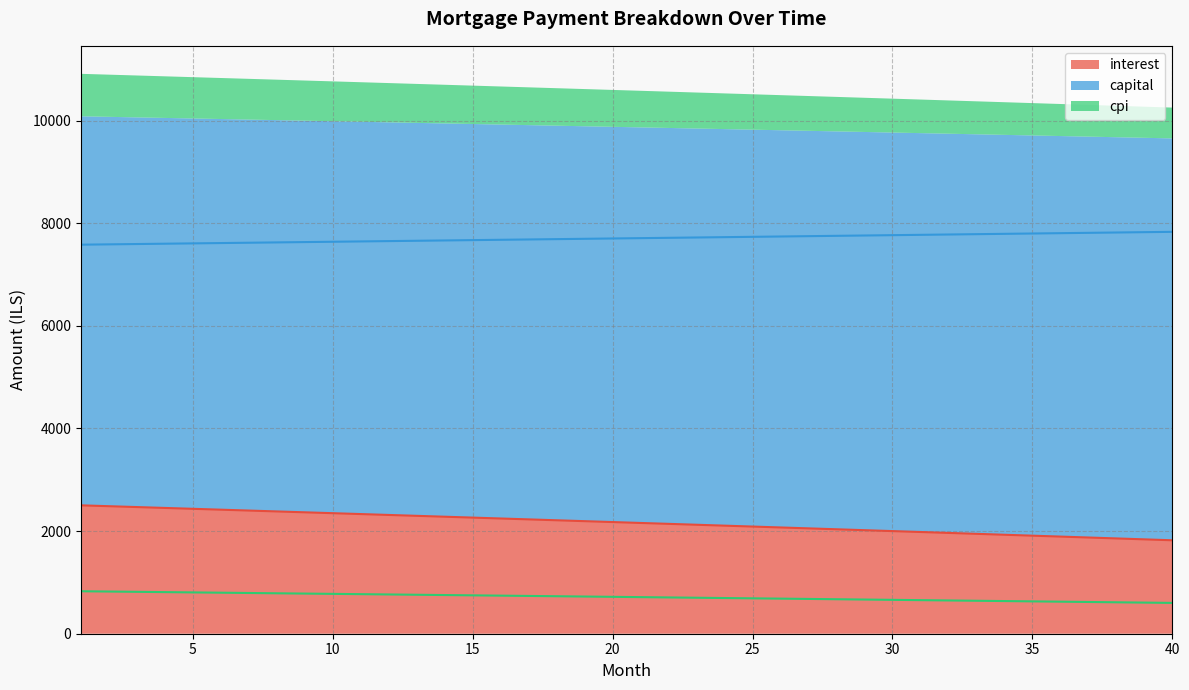

At 23, list the series in order from largest to smallest.

capital, interest, cpi